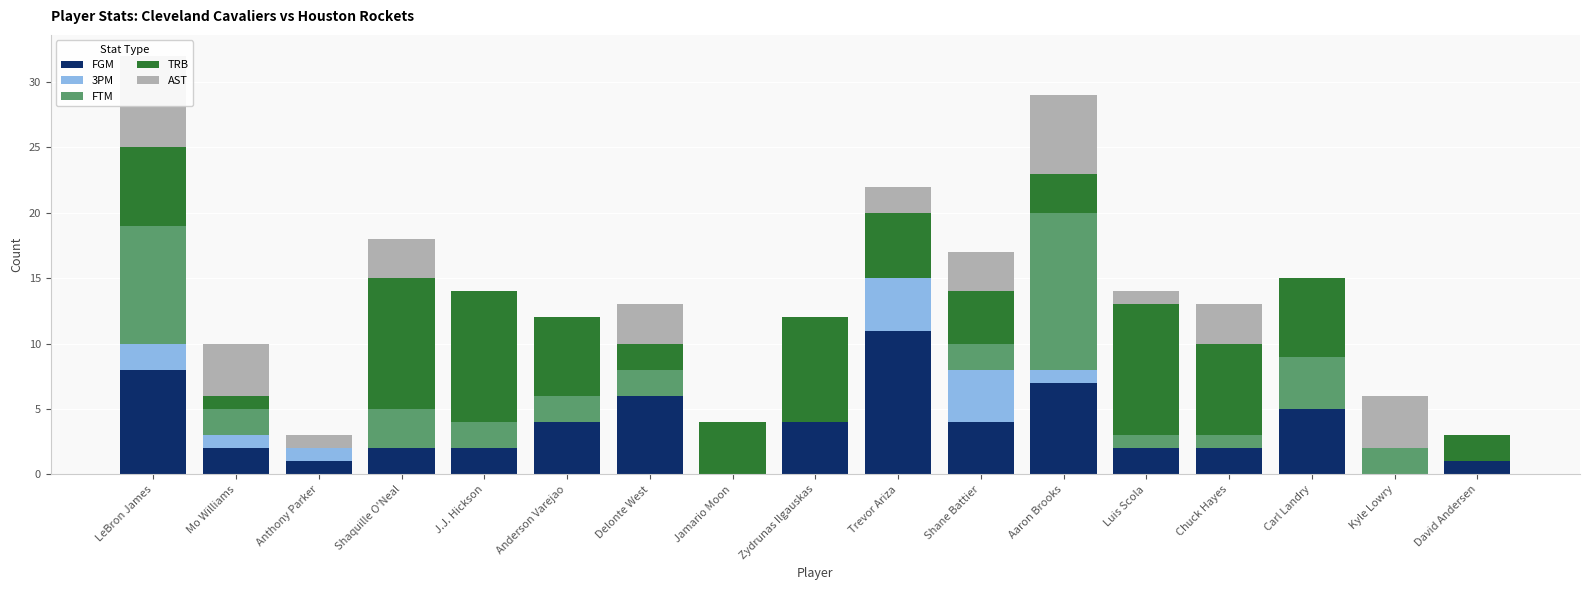

Reading right to left, list all the values displayed in this chart.

FGM: David Andersen=1	Kyle Lowry=0	Carl Landry=5	Chuck Hayes=2	Luis Scola=2	Aaron Brooks=7	Shane Battier=4	Trevor Ariza=11	Zydrunas Ilgauskas=4	Jamario Moon=0	Delonte West=6	Anderson Varejao=4	J.J. Hickson=2	Shaquille O'Neal=2	Anthony Parker=1	Mo Williams=2	LeBron James=8
3PM: David Andersen=0	Kyle Lowry=0	Carl Landry=0	Chuck Hayes=0	Luis Scola=0	Aaron Brooks=1	Shane Battier=4	Trevor Ariza=4	Zydrunas Ilgauskas=0	Jamario Moon=0	Delonte West=0	Anderson Varejao=0	J.J. Hickson=0	Shaquille O'Neal=0	Anthony Parker=1	Mo Williams=1	LeBron James=2
FTM: David Andersen=0	Kyle Lowry=2	Carl Landry=4	Chuck Hayes=1	Luis Scola=1	Aaron Brooks=12	Shane Battier=2	Trevor Ariza=0	Zydrunas Ilgauskas=0	Jamario Moon=0	Delonte West=2	Anderson Varejao=2	J.J. Hickson=2	Shaquille O'Neal=3	Anthony Parker=0	Mo Williams=2	LeBron James=9
TRB: David Andersen=2	Kyle Lowry=0	Carl Landry=6	Chuck Hayes=7	Luis Scola=10	Aaron Brooks=3	Shane Battier=4	Trevor Ariza=5	Zydrunas Ilgauskas=8	Jamario Moon=4	Delonte West=2	Anderson Varejao=6	J.J. Hickson=10	Shaquille O'Neal=10	Anthony Parker=0	Mo Williams=1	LeBron James=6
AST: David Andersen=0	Kyle Lowry=4	Carl Landry=0	Chuck Hayes=3	Luis Scola=1	Aaron Brooks=6	Shane Battier=3	Trevor Ariza=2	Zydrunas Ilgauskas=0	Jamario Moon=0	Delonte West=3	Anderson Varejao=0	J.J. Hickson=0	Shaquille O'Neal=3	Anthony Parker=1	Mo Williams=4	LeBron James=7